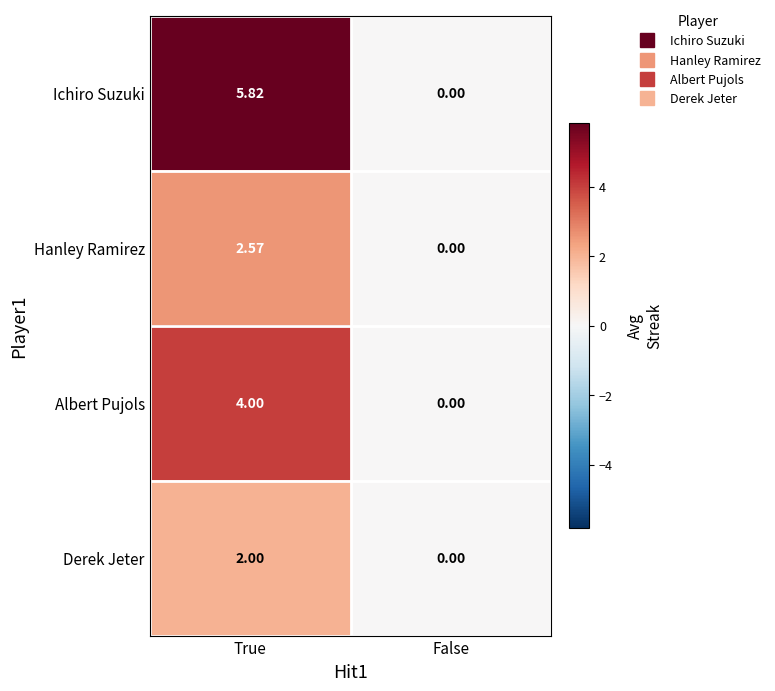

List the labels in order of Derek Jeter value, largest first.

True, False